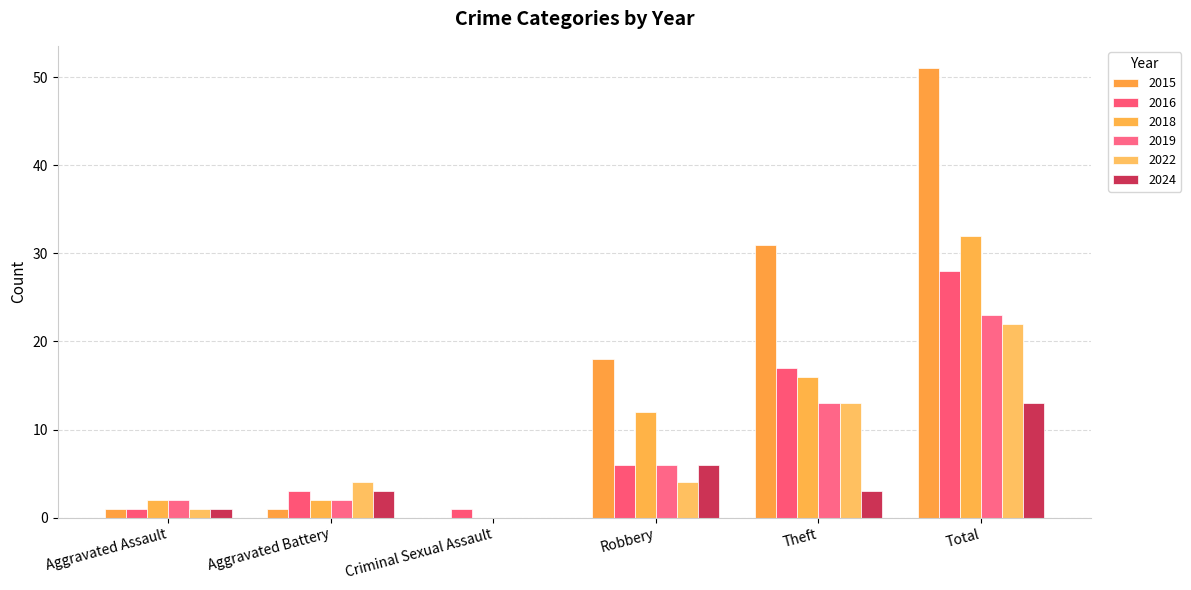

Which series has the largest total across all categories?

2015